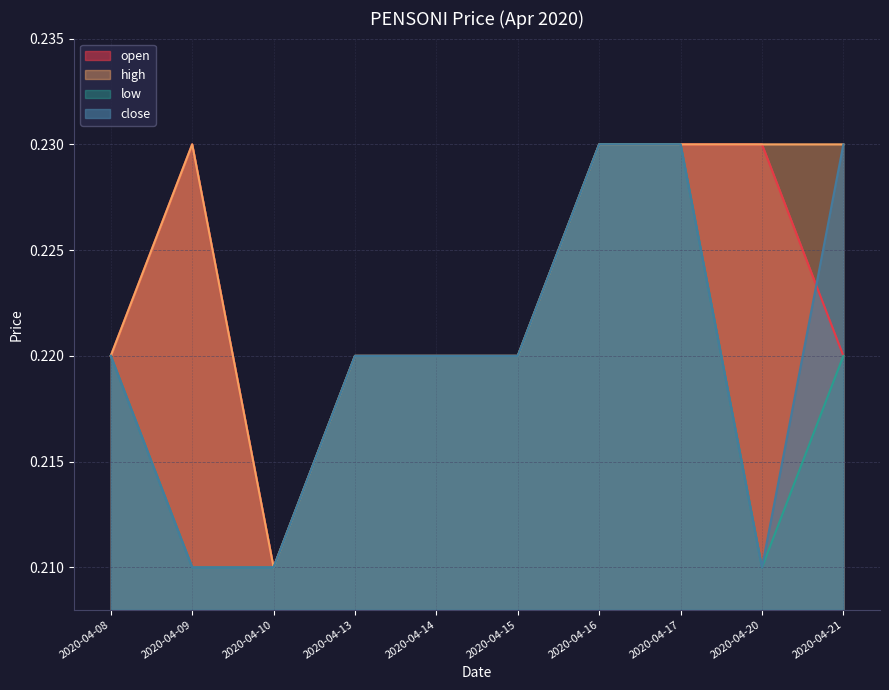

What is the sum of the open values at 2020-04-13 and 2020-04-08?

0.4